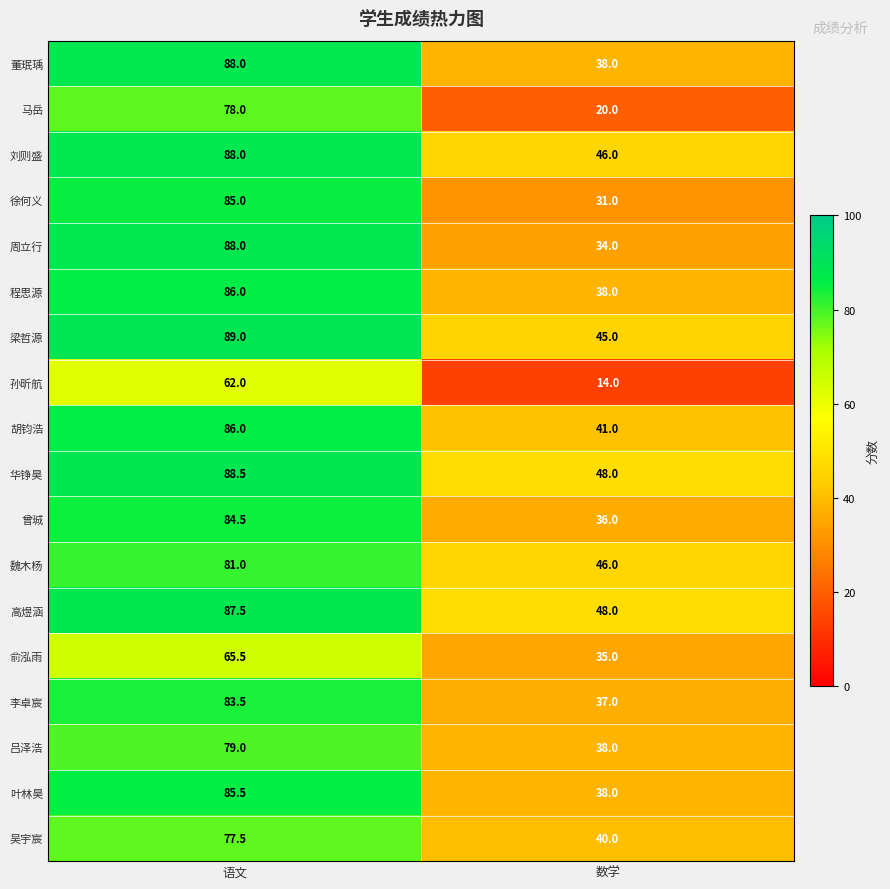

At how many categories does at least one series exceed 14?

2